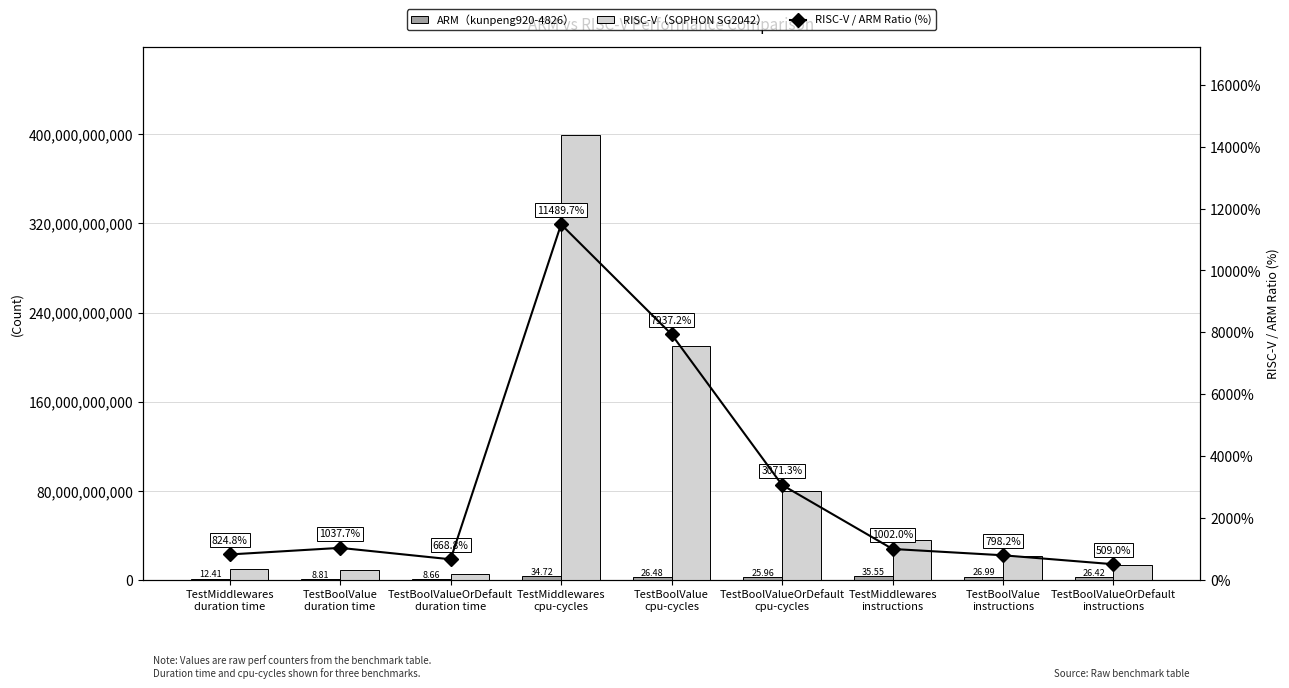

How many values in the RISC-V（SOPHON SG2042） series are below 21543563224?

4